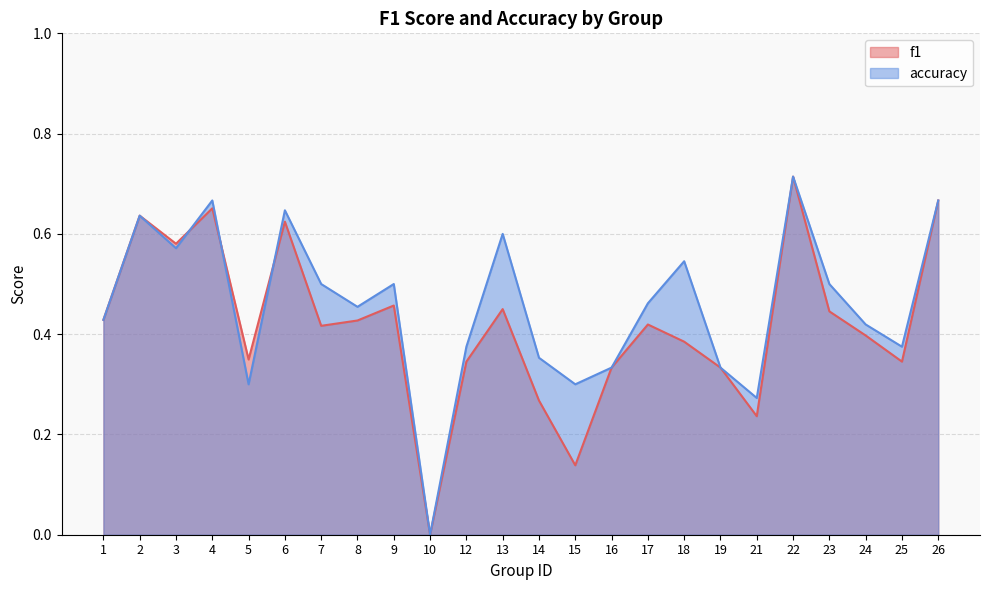

How many lines are shown in the chart?

2